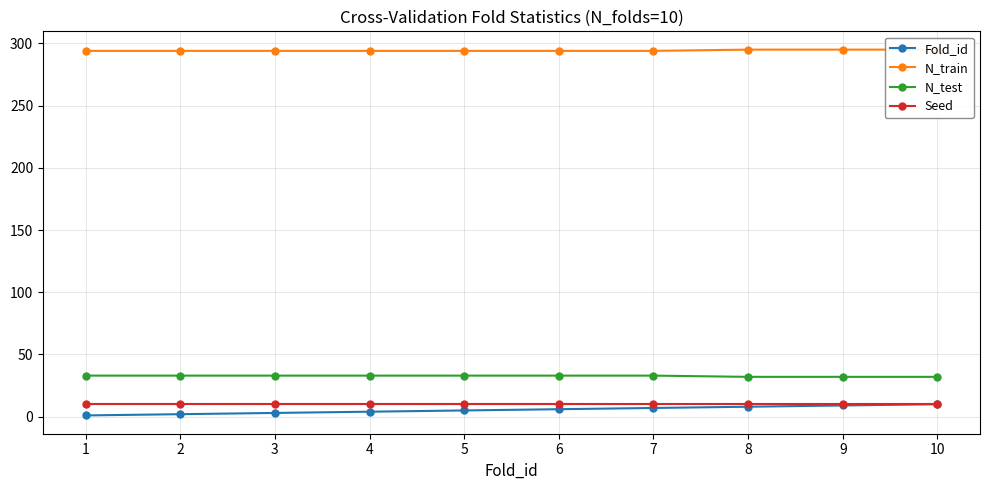

At which category is the sum across all series the highest?

10